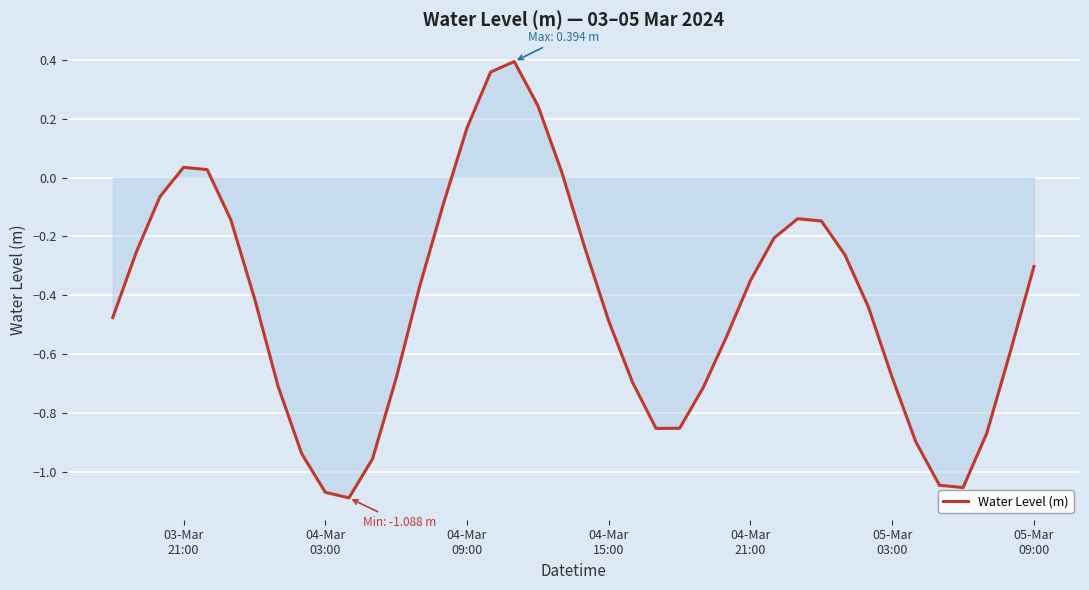

How many values are above zero?

7